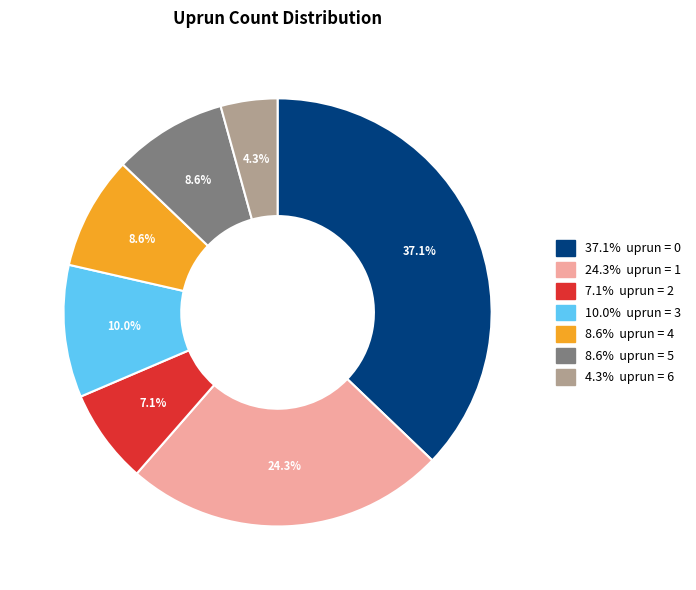

Is there any slice that represents more than half of the pie?

No